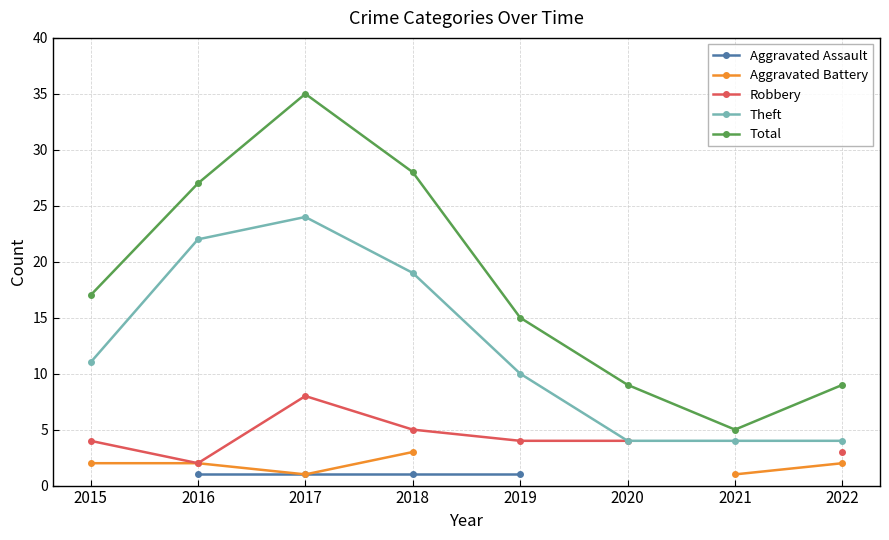

True or false: Total and Theft cross at least once.

False